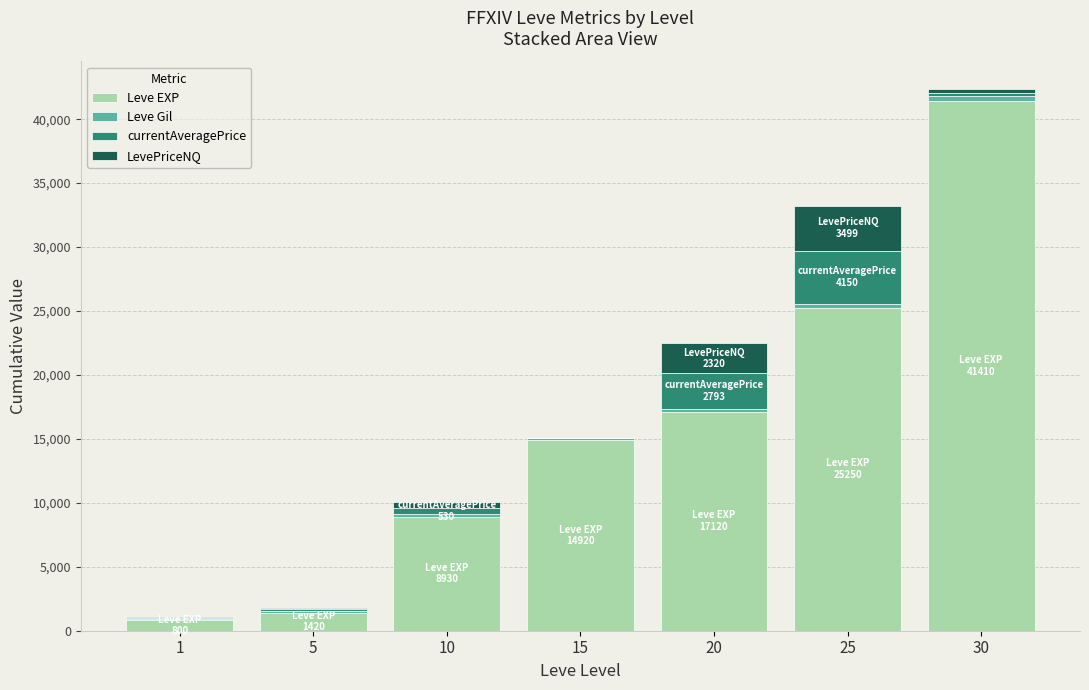

What is the highest value of the Leve EXP series?

41410.0